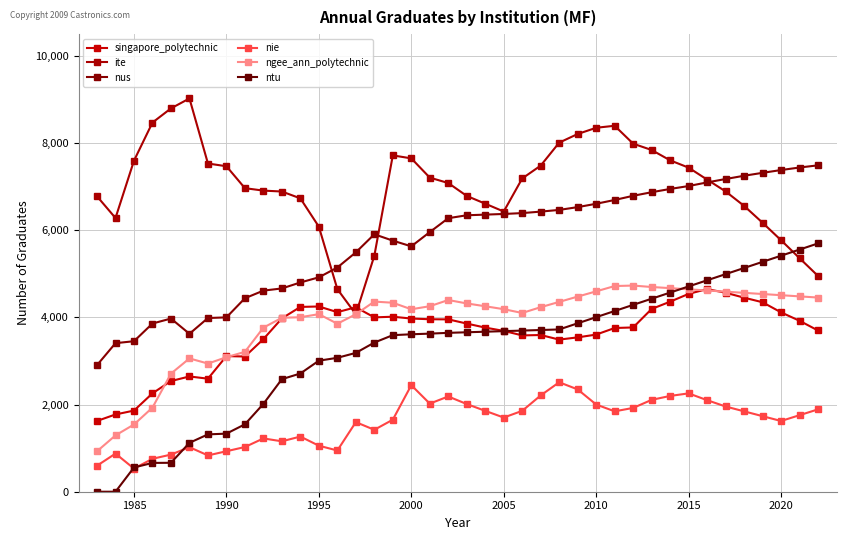

Count the number of data series in this chart.

6